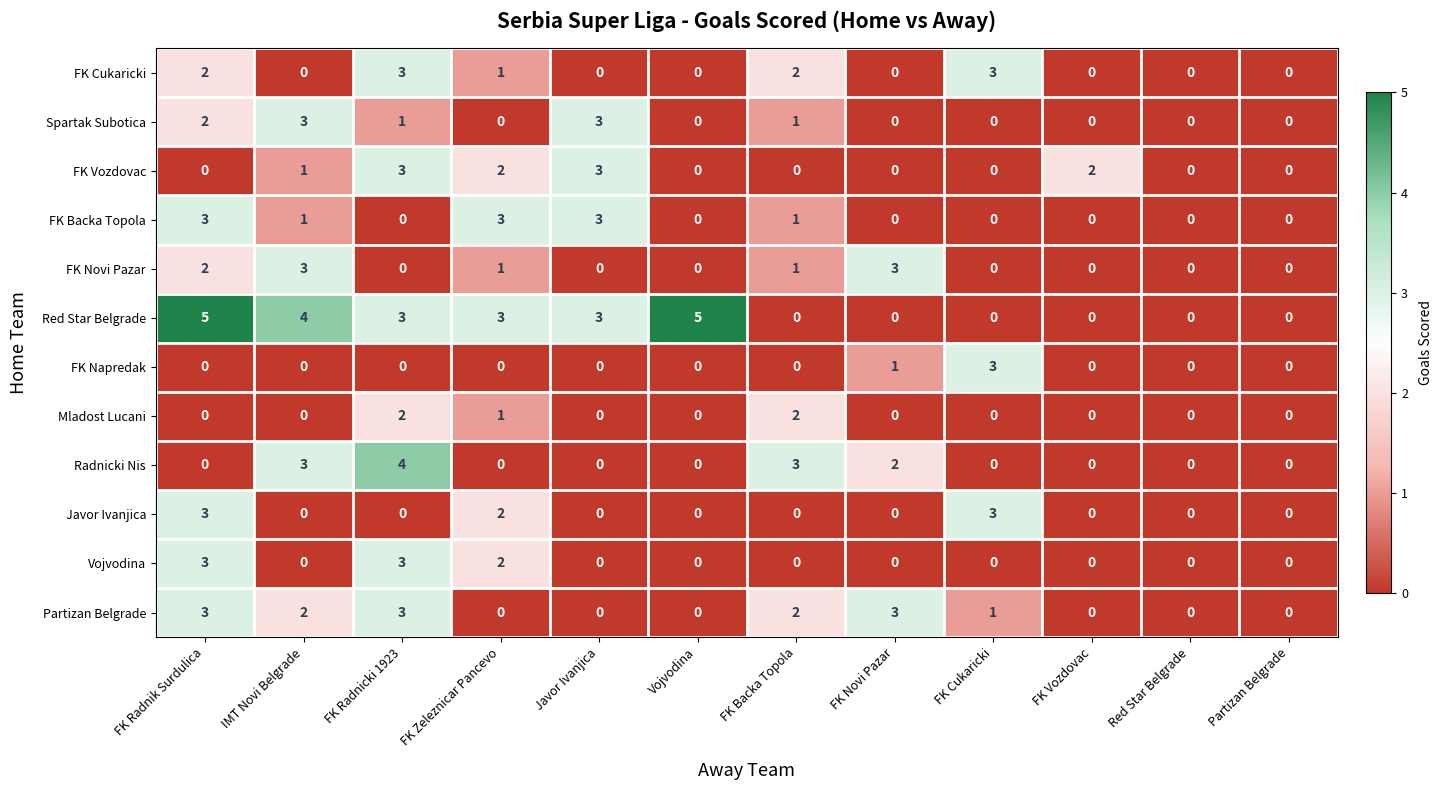

What is the total value across all series at Javor Ivanjica?

12